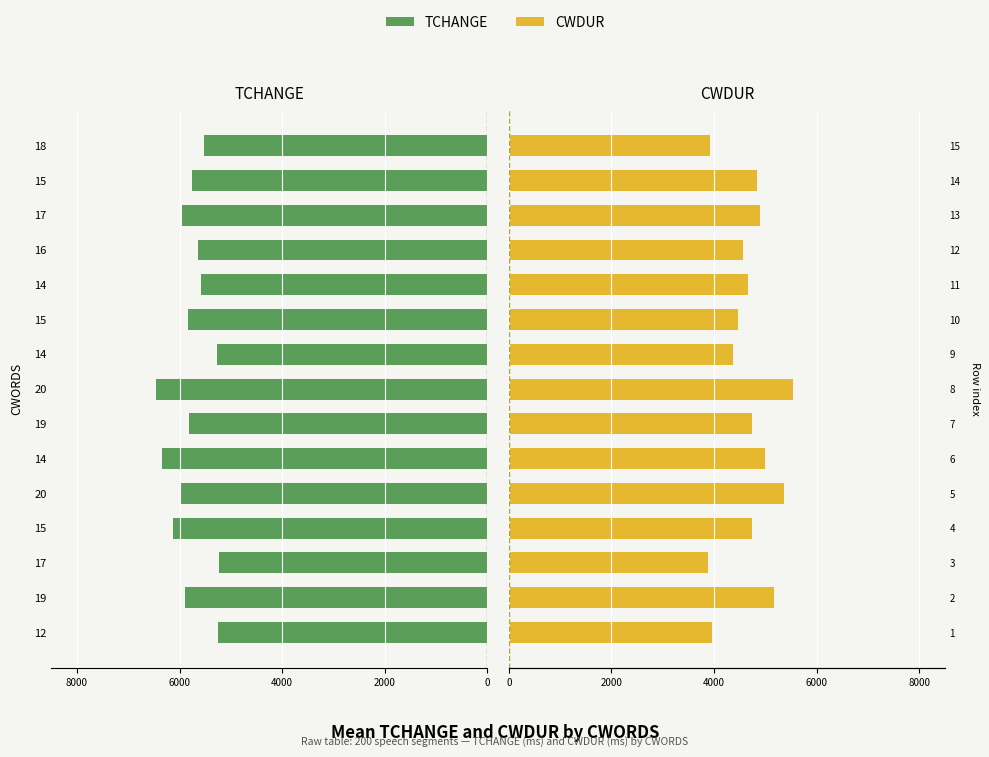

What position from the right is 10?

5